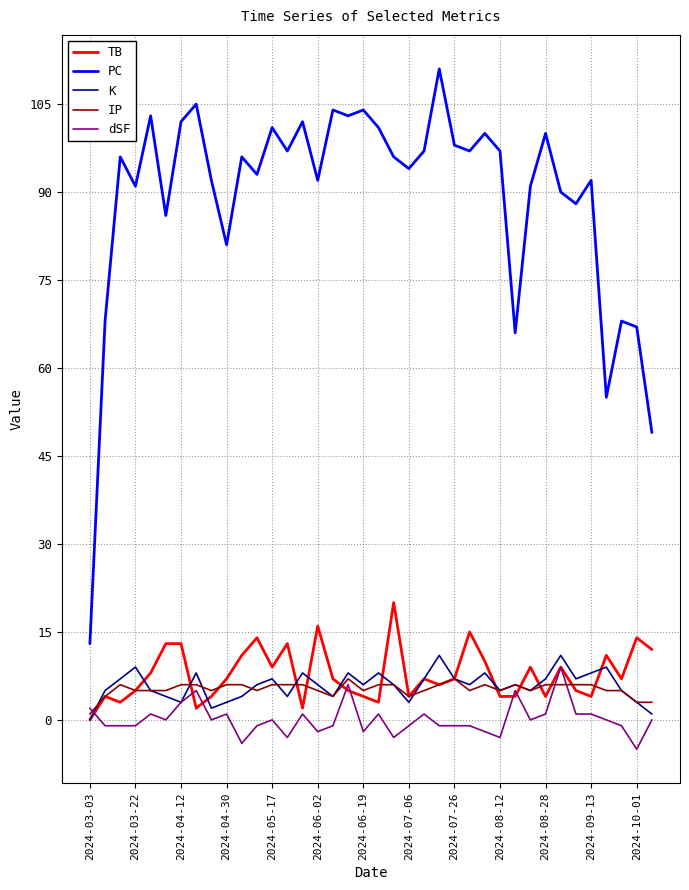

What is the greatest value displayed?

111